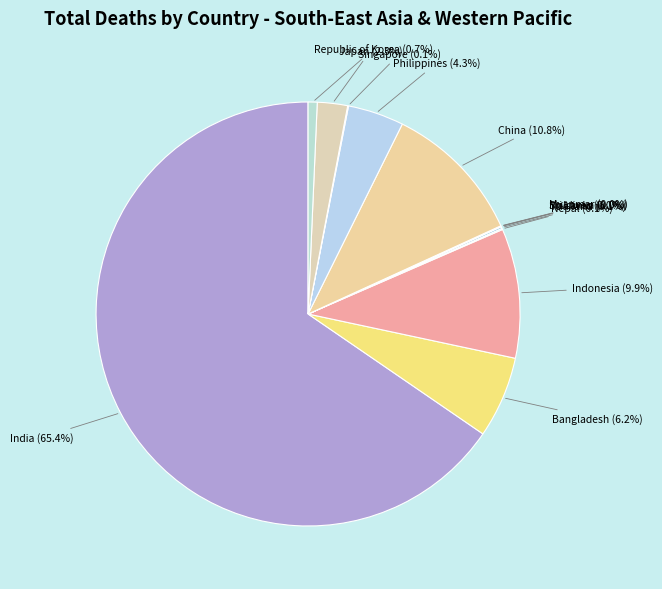

How much of the chart is everything except Japan?

97.7%